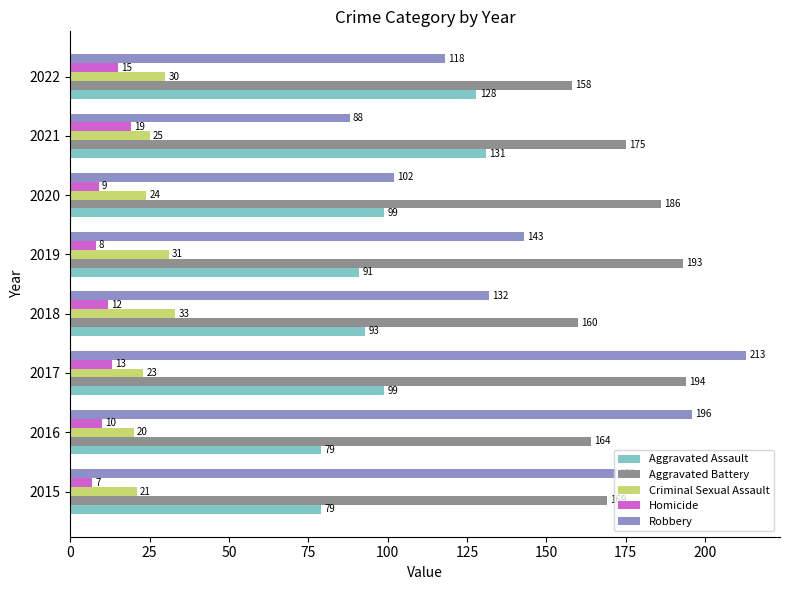

What is the difference between the second highest and second lowest values in the Aggravated Battery series?

33